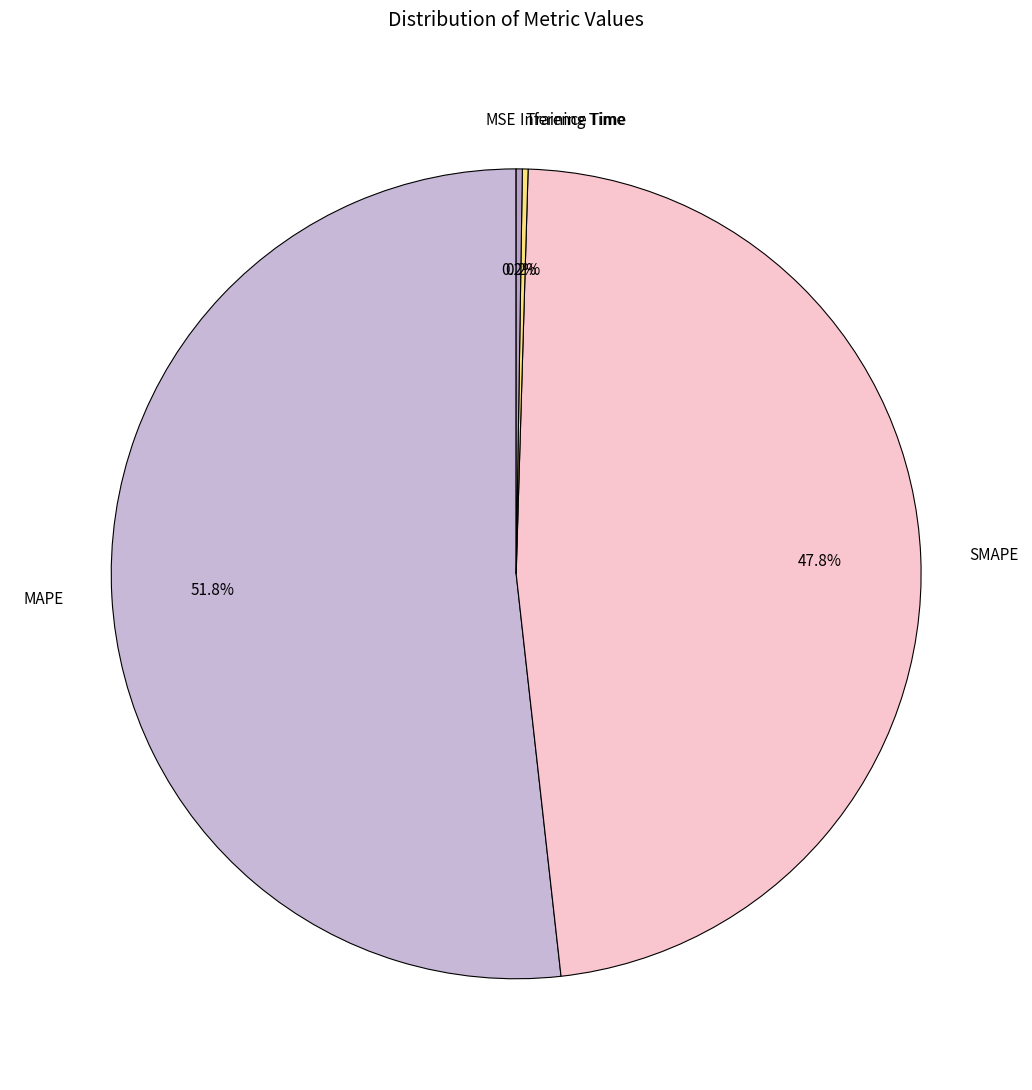

How much of the chart is everything except SMAPE?

52.2%